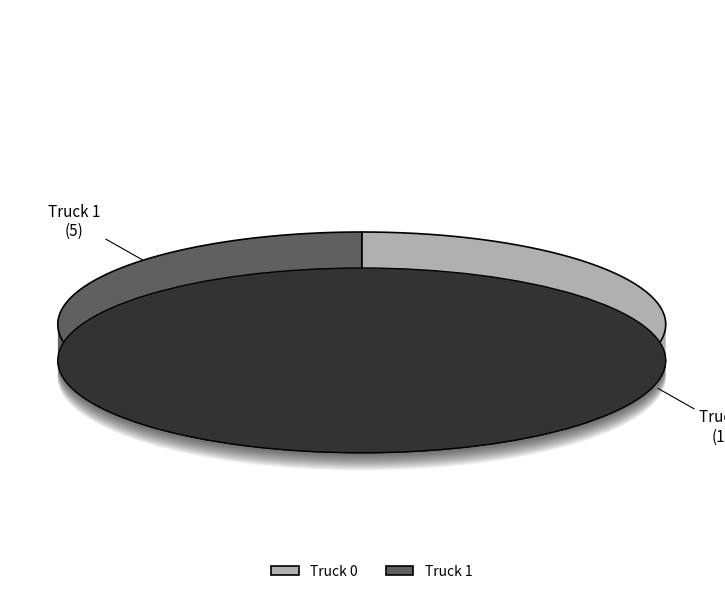

Which has a higher value, Truck 0 or Truck 1?

Truck 0